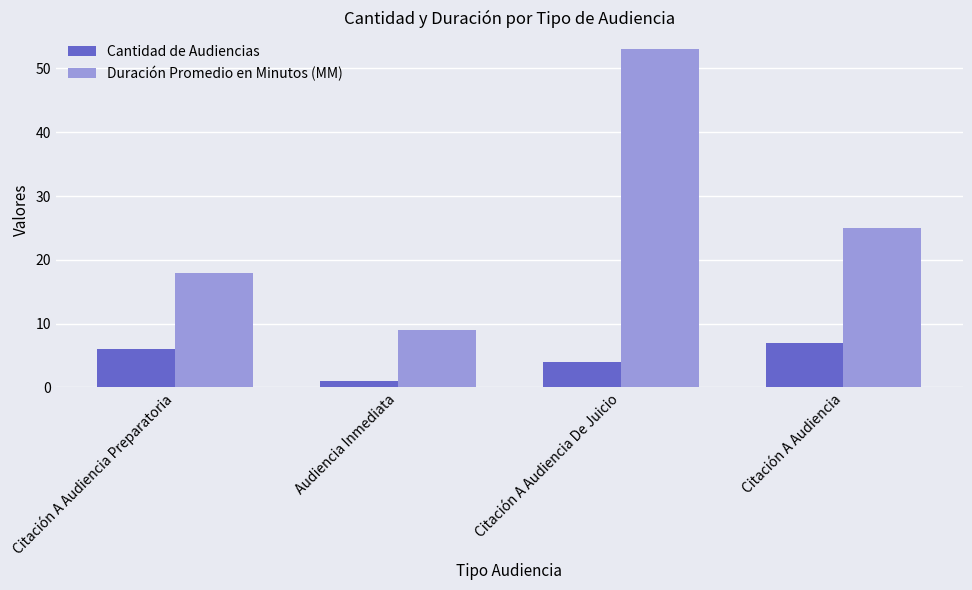

Which series has the largest range (max minus min)?

Duración Promedio en Minutos (MM)